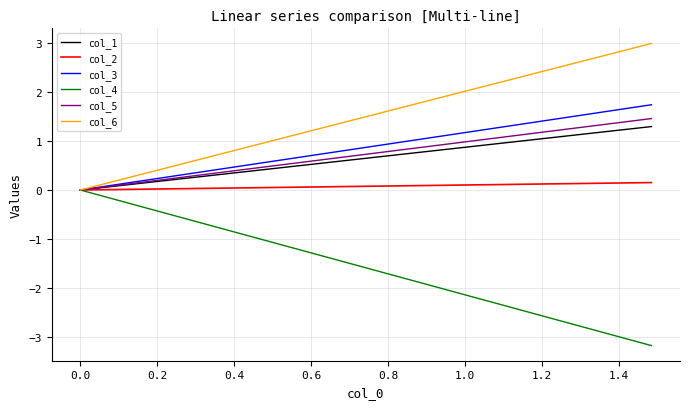

Which series has the largest total across all categories?

col_6